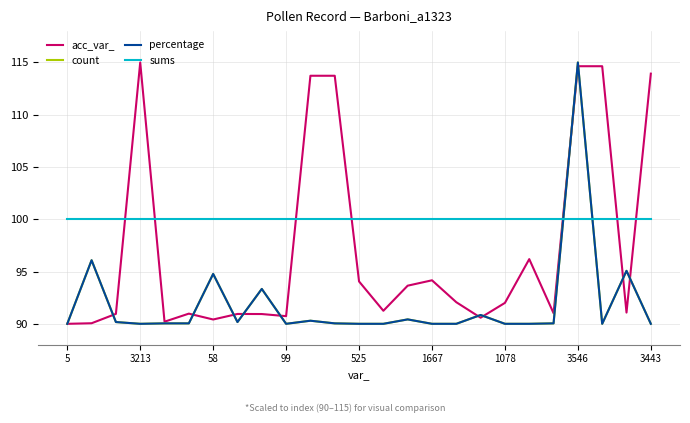

What is the maximum value for percentage?

115.0